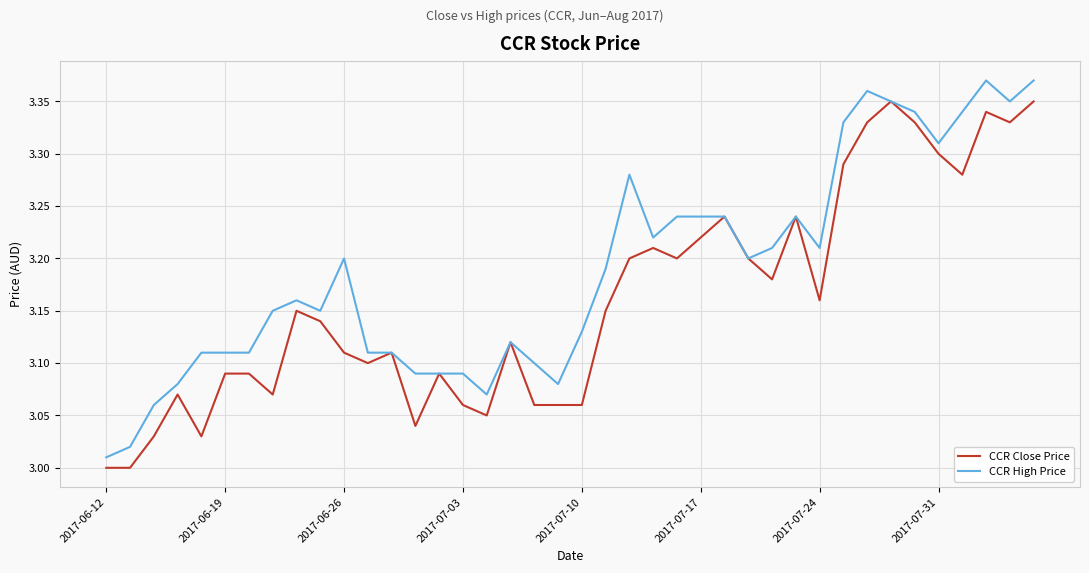

Which series has the largest total across all categories?

CCR High Price